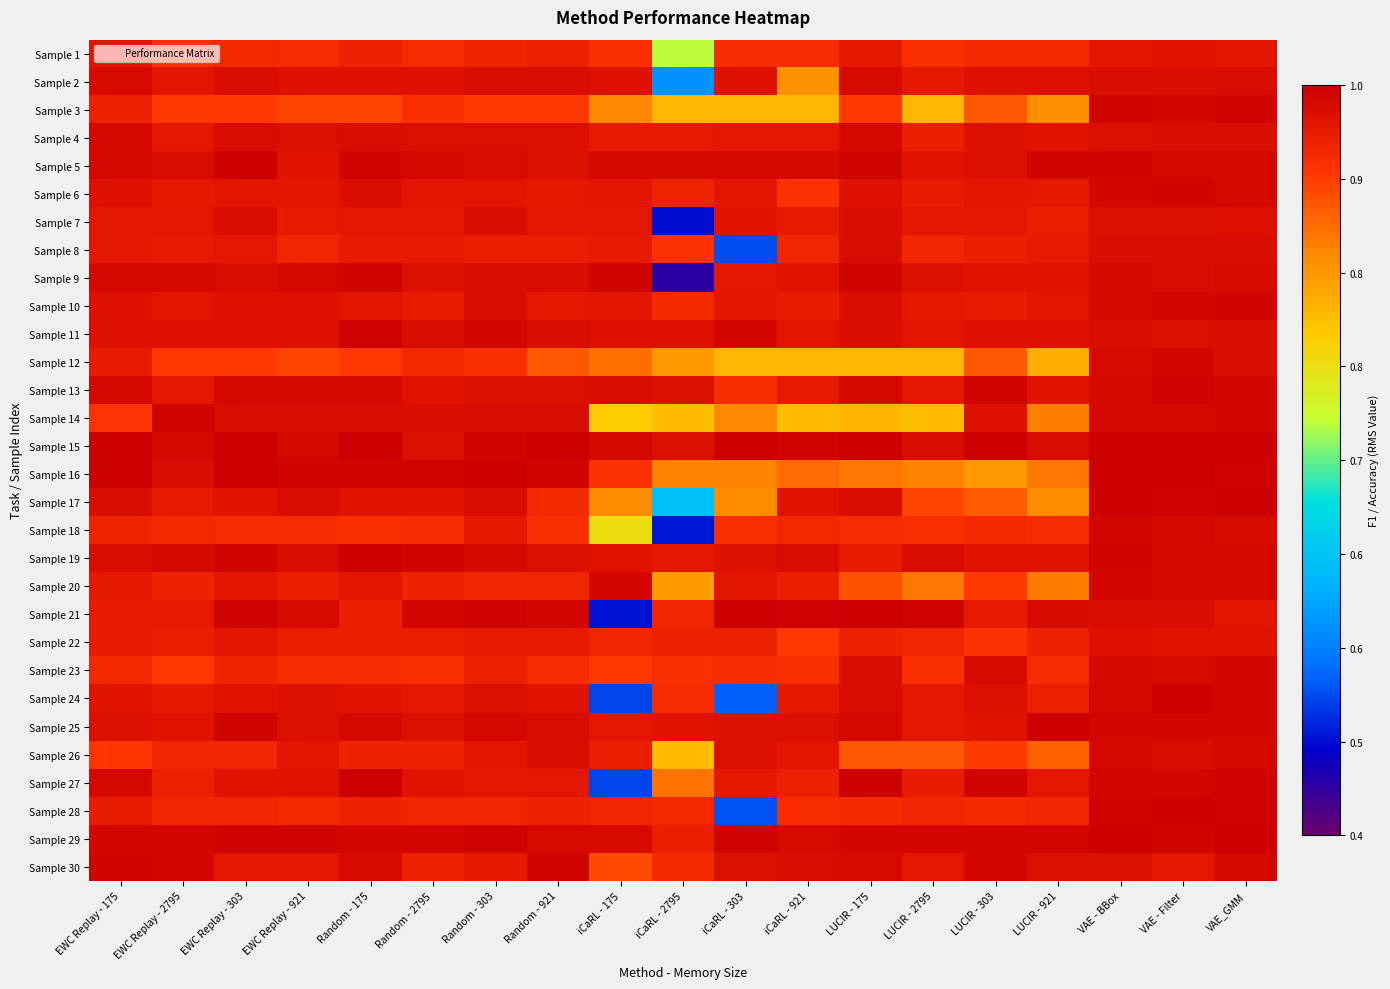

At which category does the chart reach its minimum across all series?

iCaRL - 2795